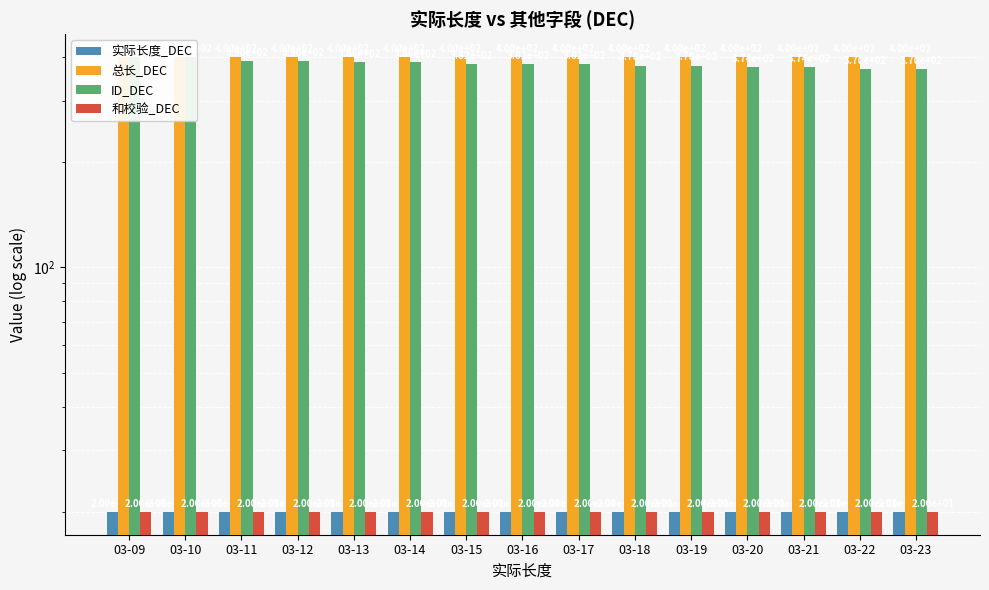

What is the difference between the highest and lowest values at 03-17?

380